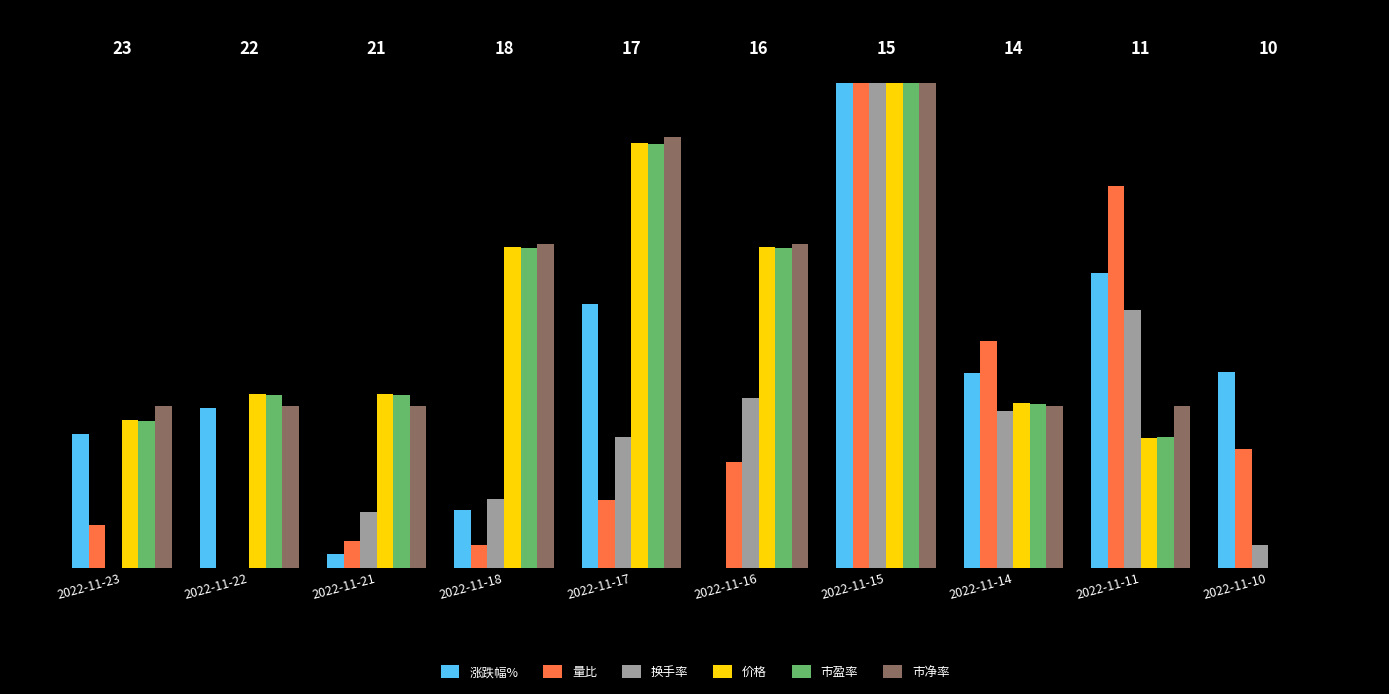

What is the total value across all series at 2022-11-15?

6.0